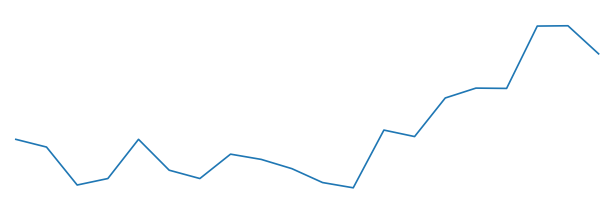

Where is the first local minimum?

2